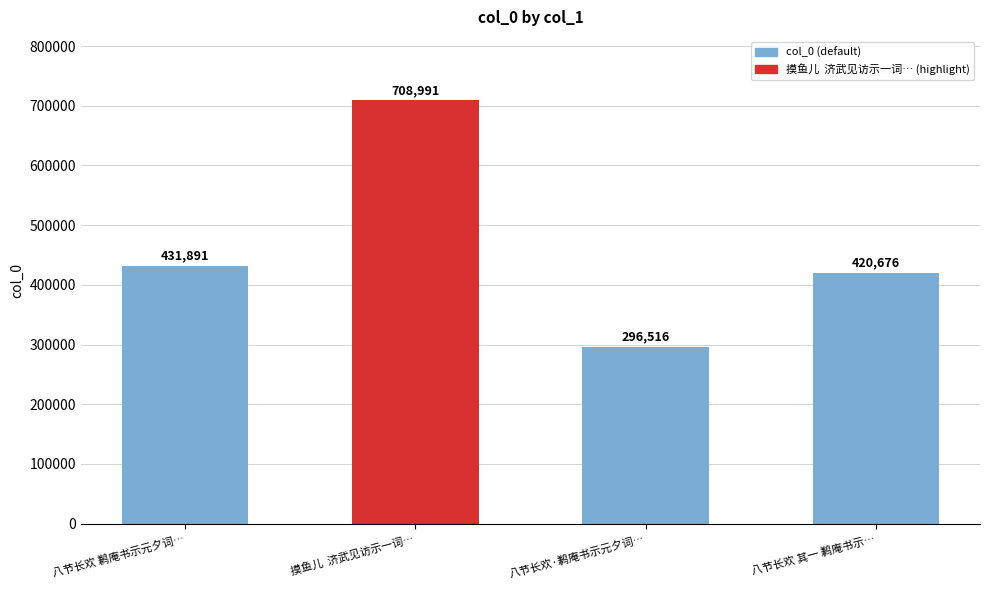

At which label does the data first exceed 431891?

摸鱼儿  济武见访示一词次韵奉答